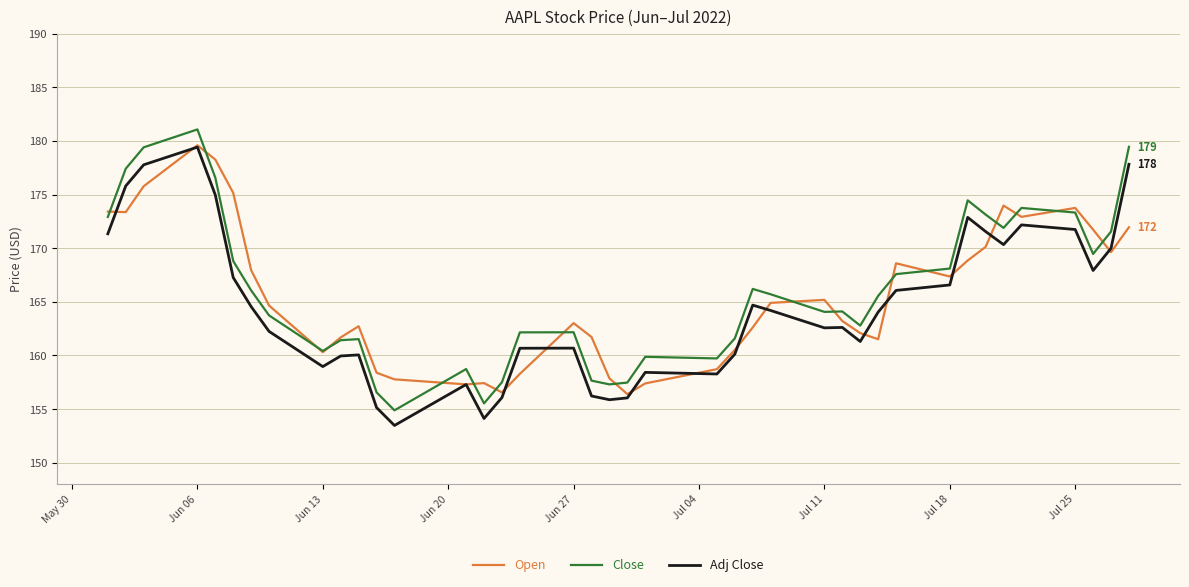

In Close, how many points are higher than both neighbors (excluding endpoints)?

9